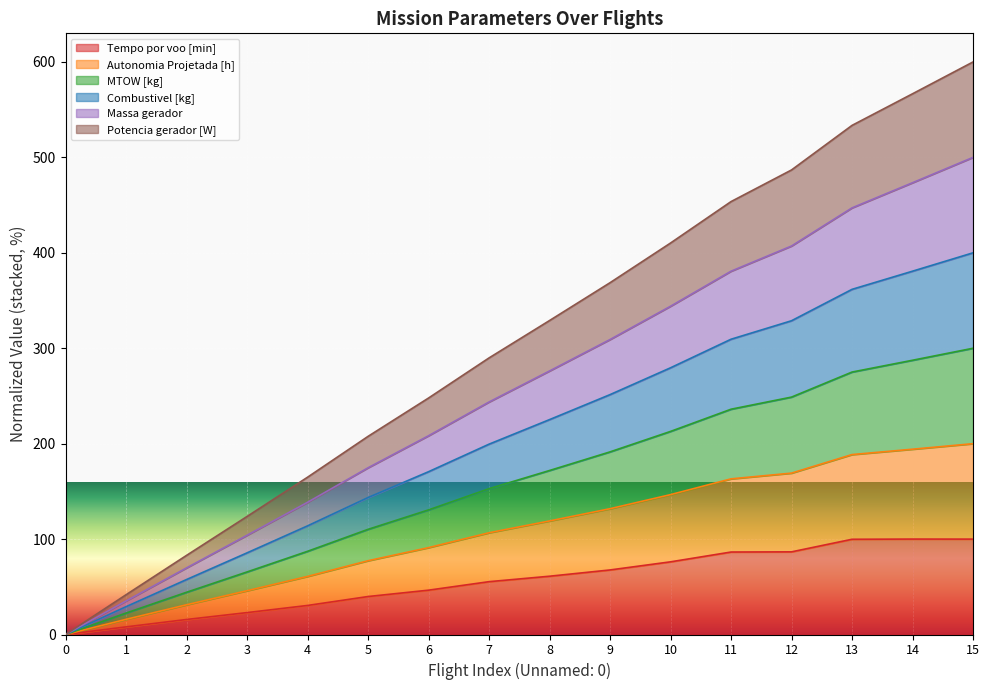

What is the maximum value for Tempo por voo [min]?

100.0